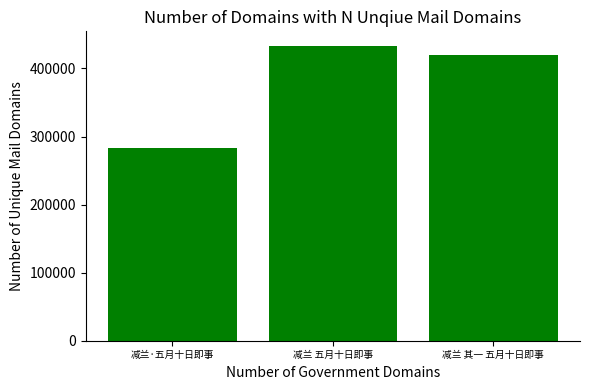

What is the label of the 3rd bar from the left?

减兰 其一 五月十日即事